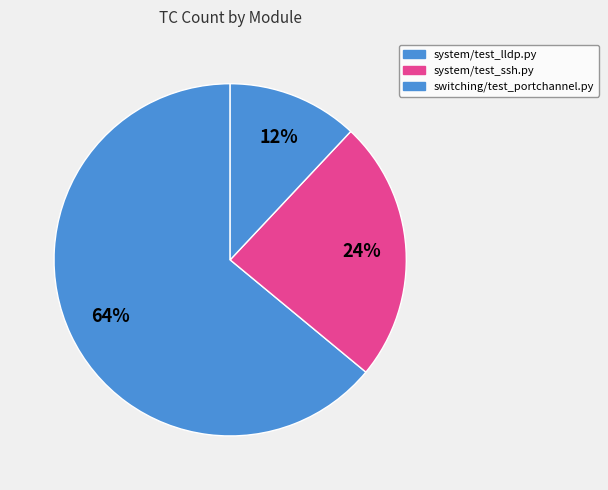

Does system/test_lldp.py account for over 50% of the chart?

Yes